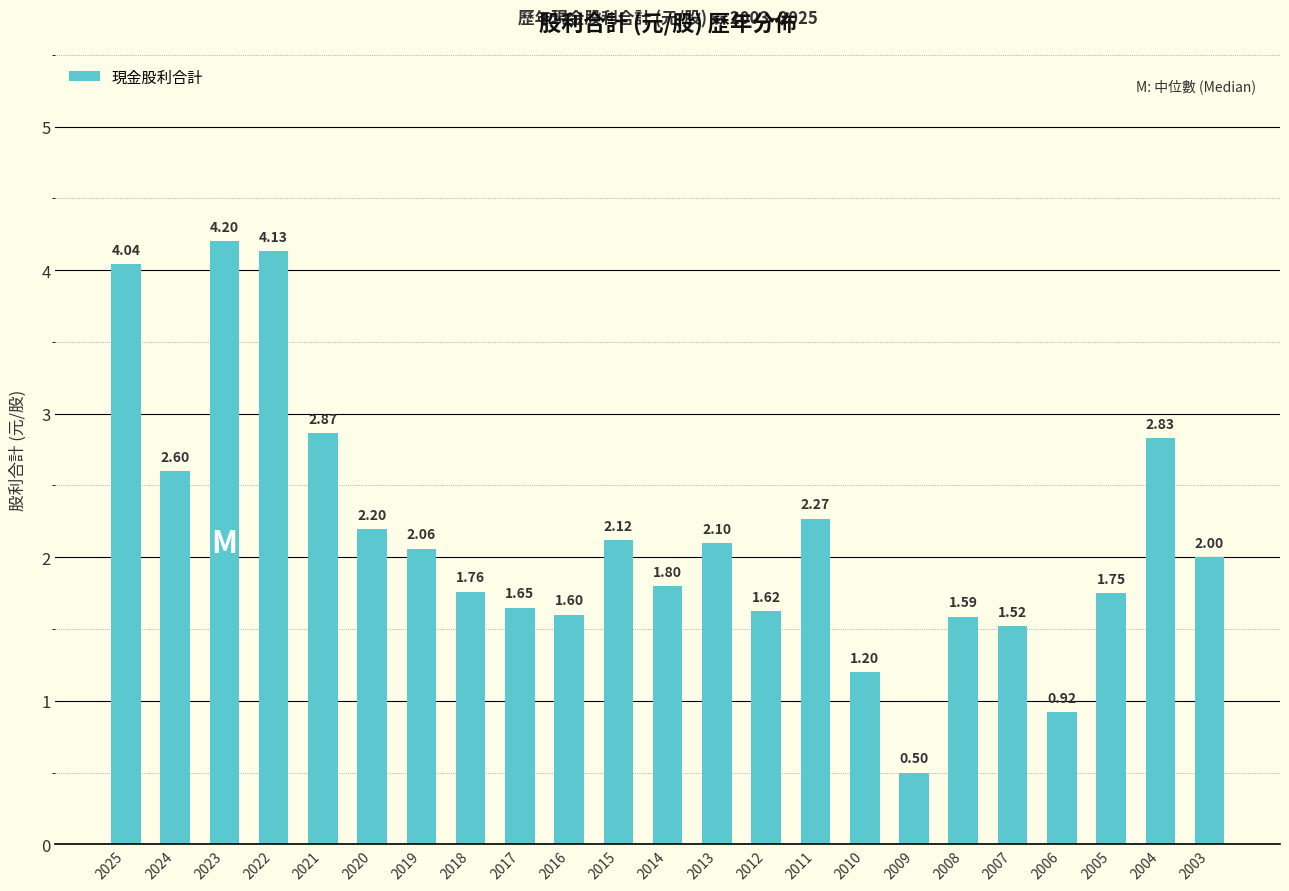

What is the approximate value at 2010?

1.2